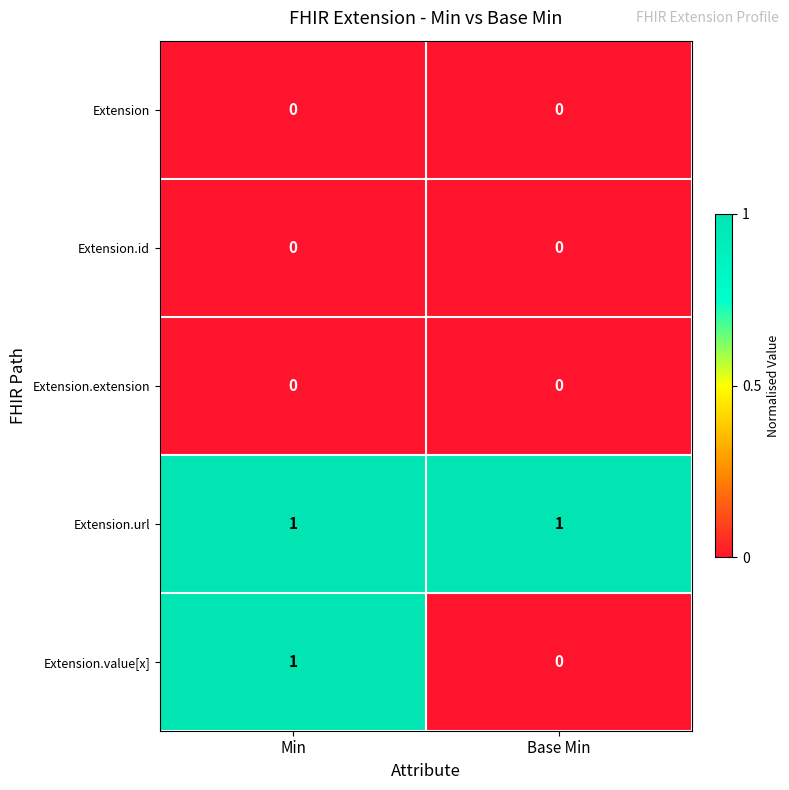

Reading left to right, list all the values displayed in this chart.

Extension: Min=0	Base Min=0
Extension.id: Min=0	Base Min=0
Extension.extension: Min=0	Base Min=0
Extension.url: Min=1	Base Min=1
Extension.value[x]: Min=1	Base Min=0